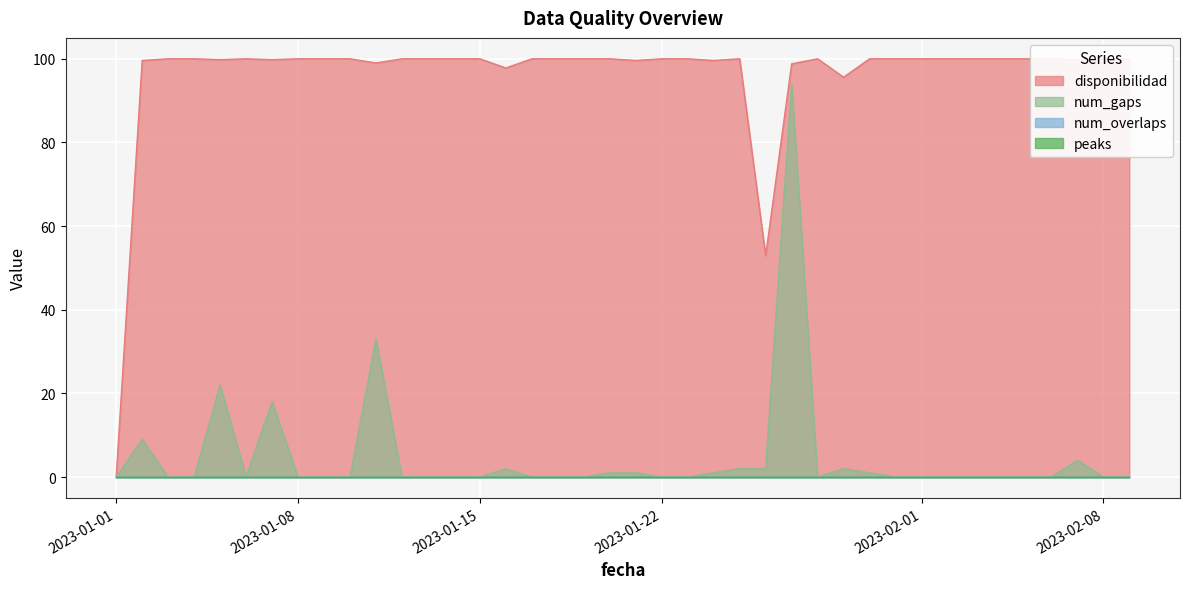

Is it true that num_gaps equals 2.0 at 2023-01-26?

True